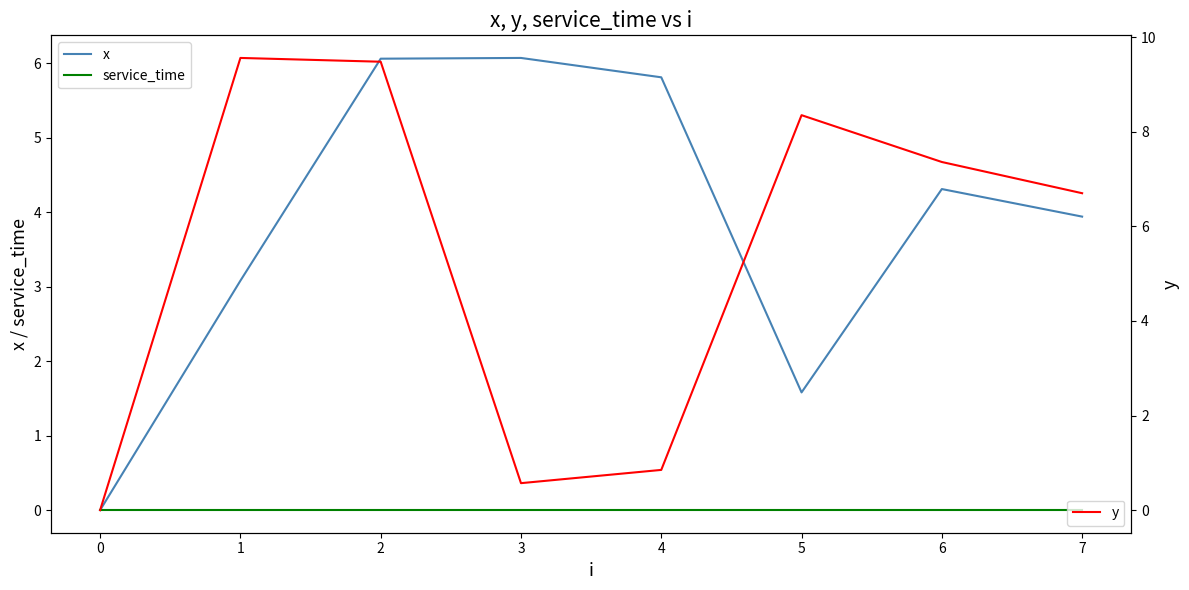

Reading left to right, transcribe all the data shown in this chart.

x: 0.0	3.1	6.1	6.1	5.8	1.6	4.3	3.9
service_time: 0.0	0.0	0.0	0.0	0.0	0.0	0.0	0.0
y: 0.0	9.6	9.5	0.6	0.8	8.3	7.4	6.7